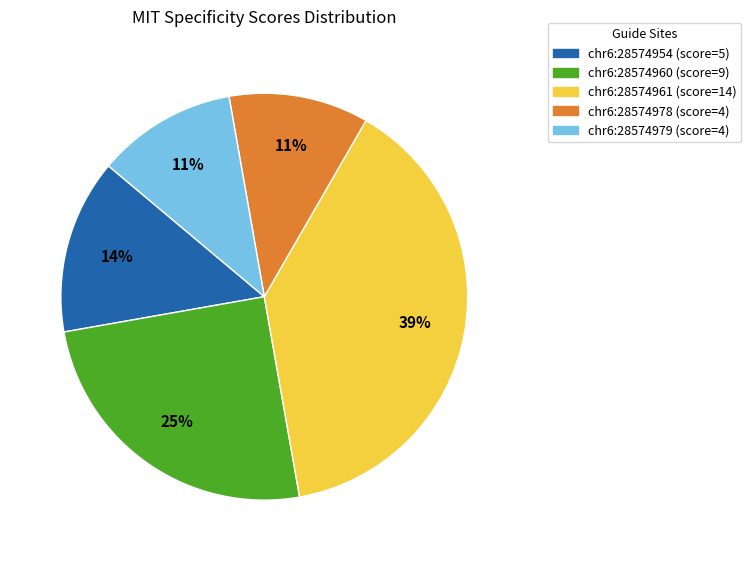

Is the sum of chr6:28574954 and chr6:28574978 greater than half?

No